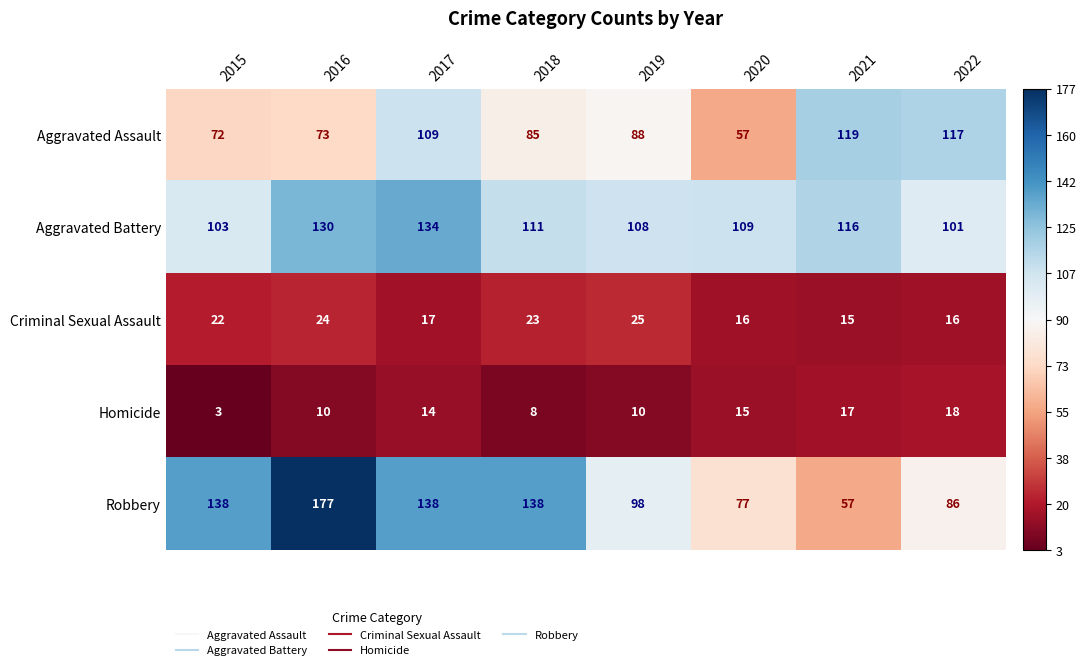

What value does the Criminal Sexual Assault series have at 2017?

17